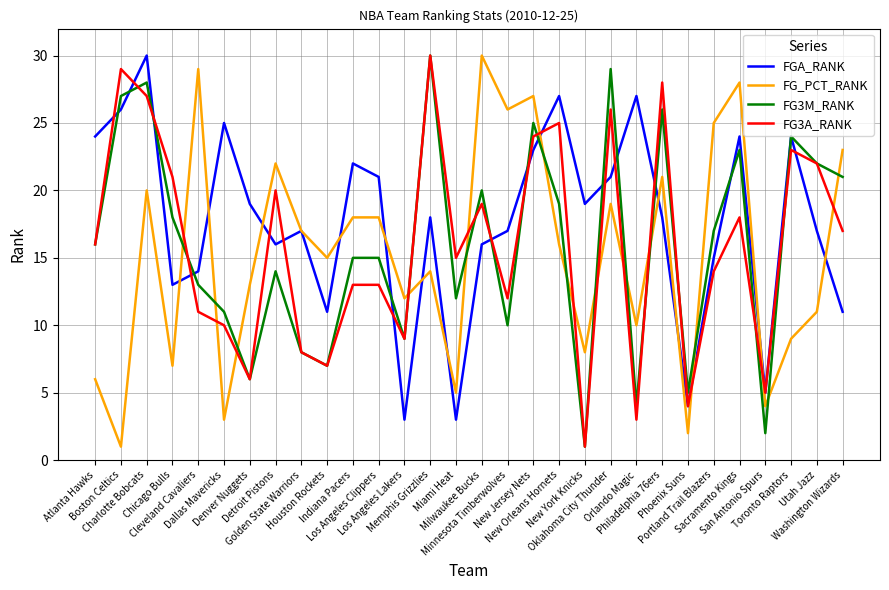

At which label is FG3A_RANK closest to 15?

Miami Heat